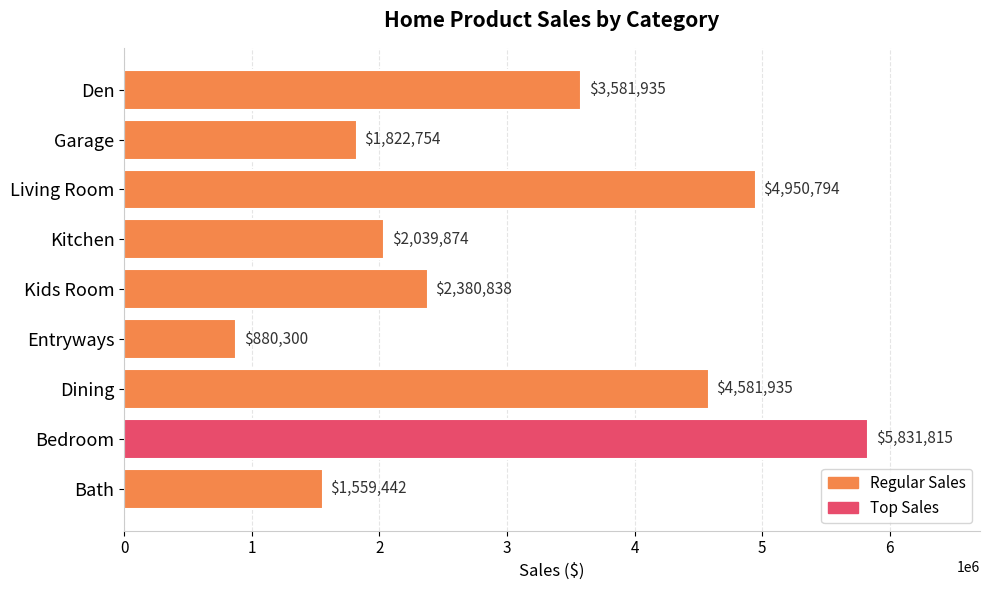

Does the chart contain any negative values?

No